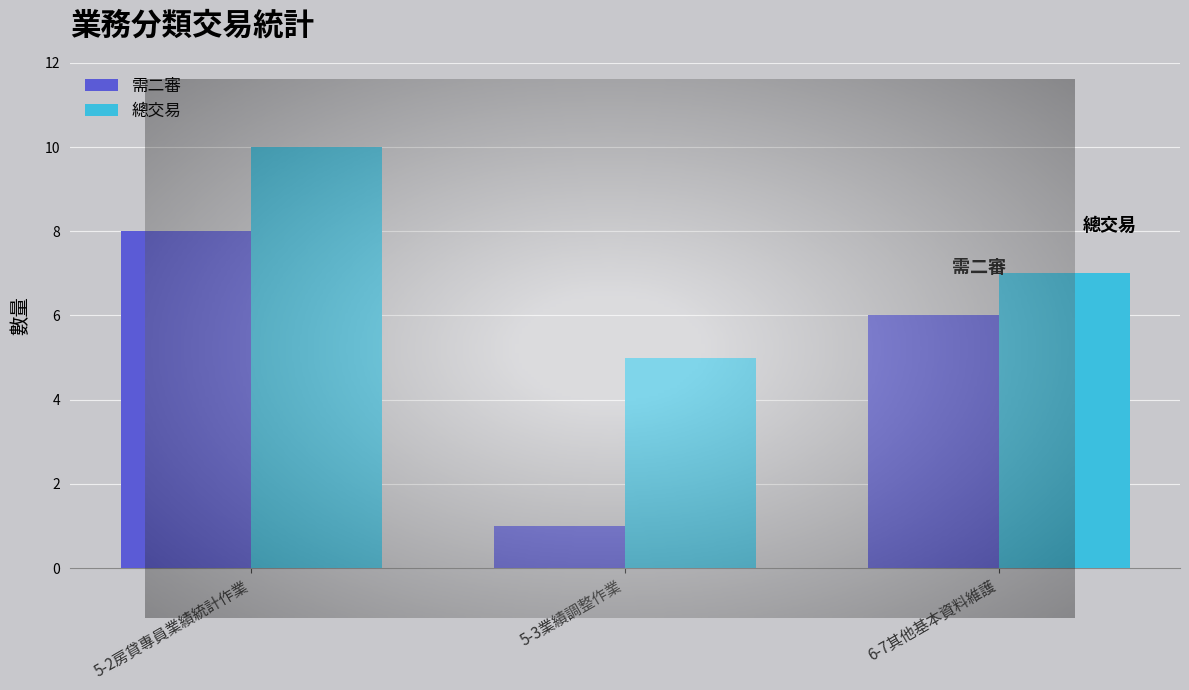

How many distinct data groups are displayed?

2